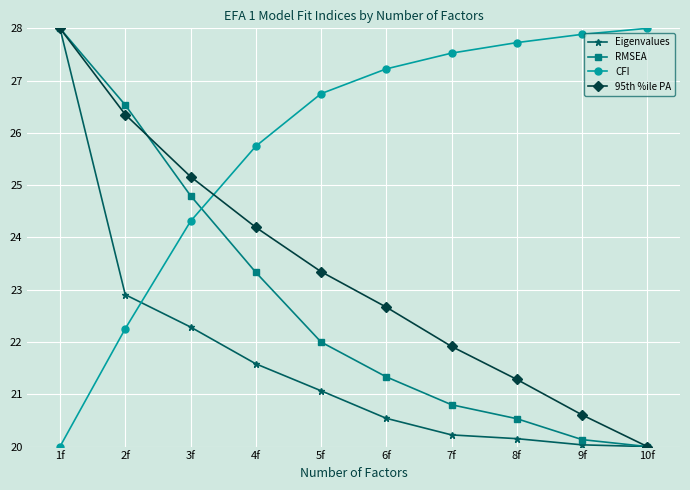

Where is RMSEA nearest to the value 24?

4f